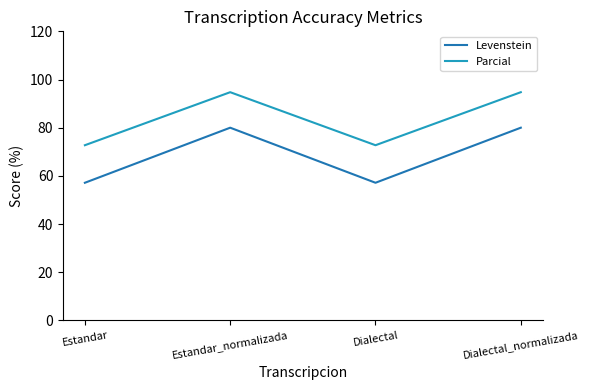

In Levenstein, how many points are higher than both neighbors (excluding endpoints)?

1